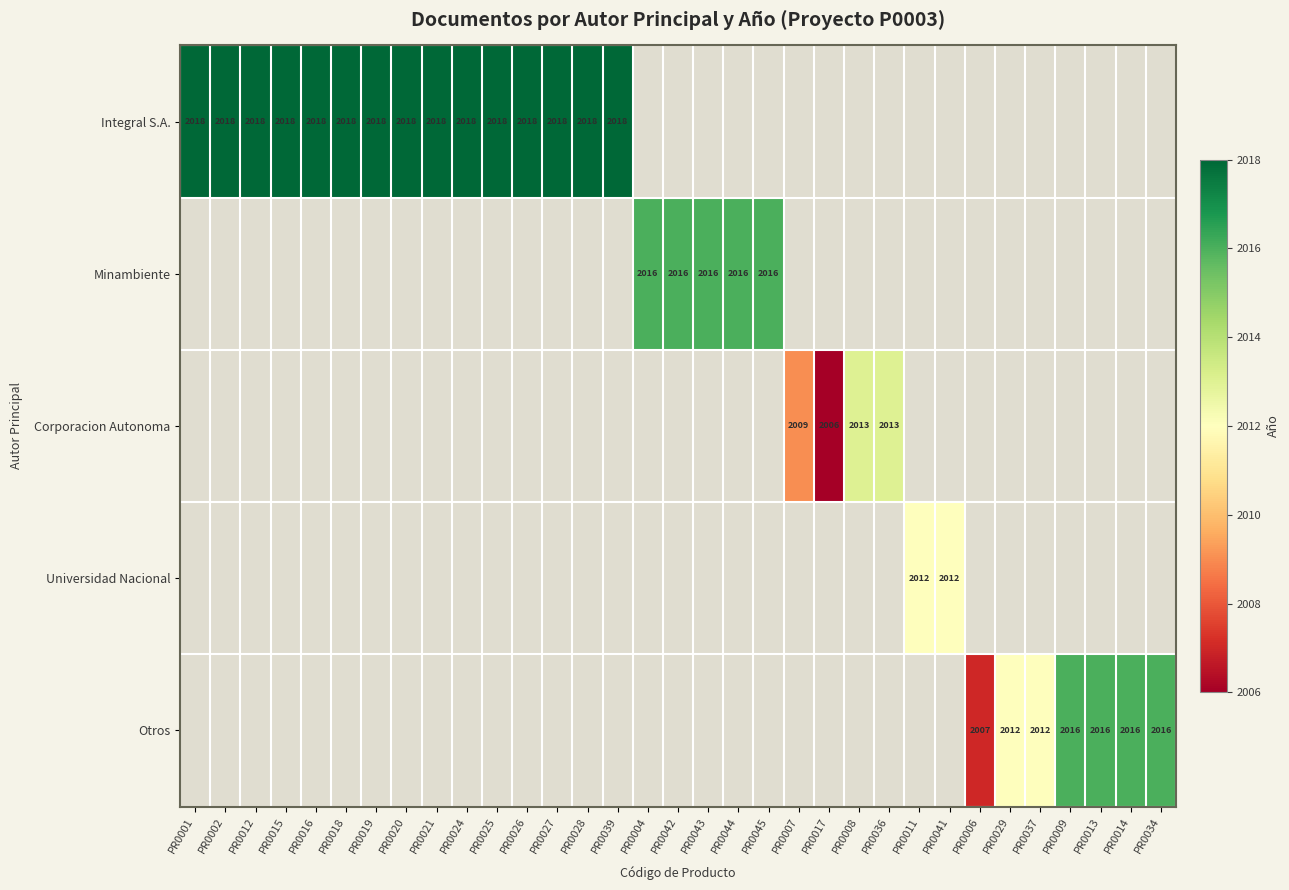

What is the sum of the Integral S.A. values at PR0012 and PR0020?

4036